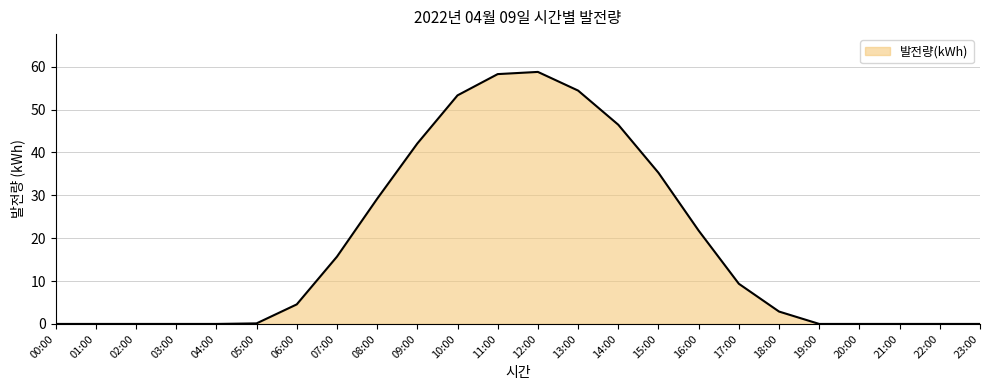

What position from the right is 11:00?

13